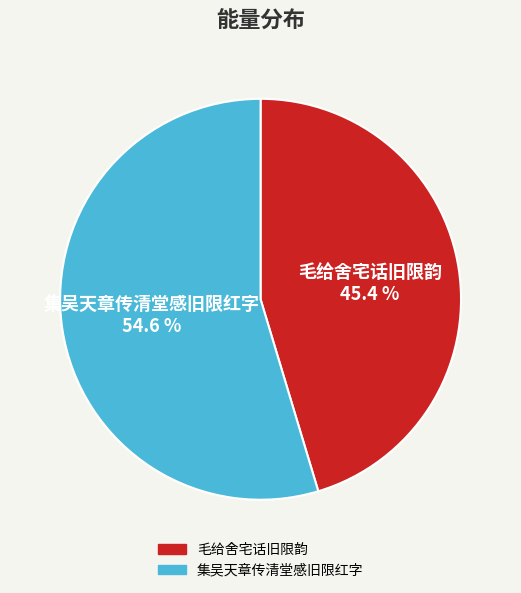

Between 集吴天章传清堂感旧限红字 and 毛给舍宅话旧限韵, which is larger?

集吴天章传清堂感旧限红字